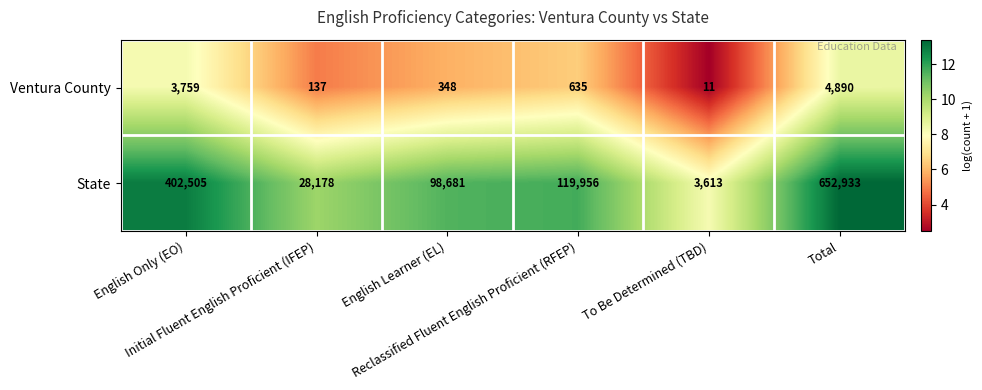

Rank the series at Initial Fluent English Proficient (IFEP) from highest to lowest value.

State, Ventura County